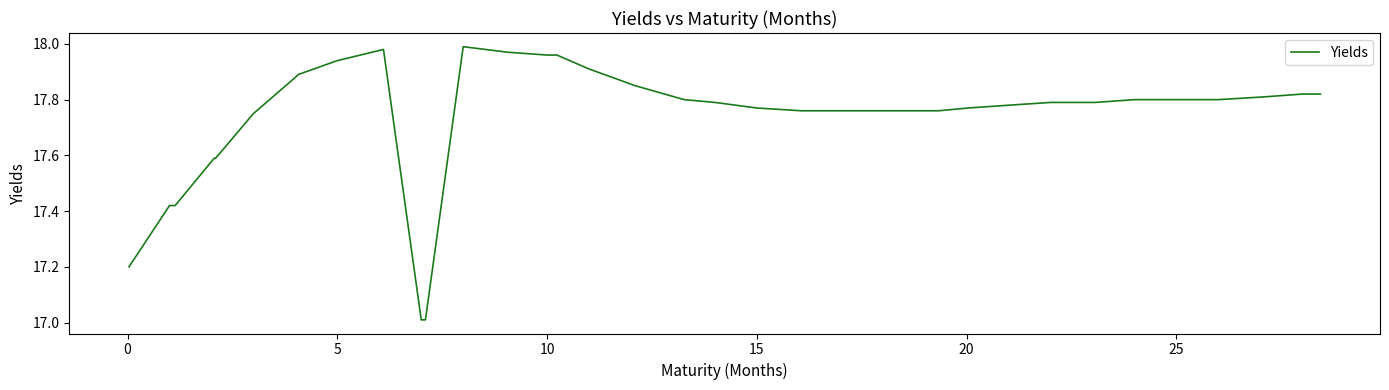

What is the minimum value shown in the chart?

17.0